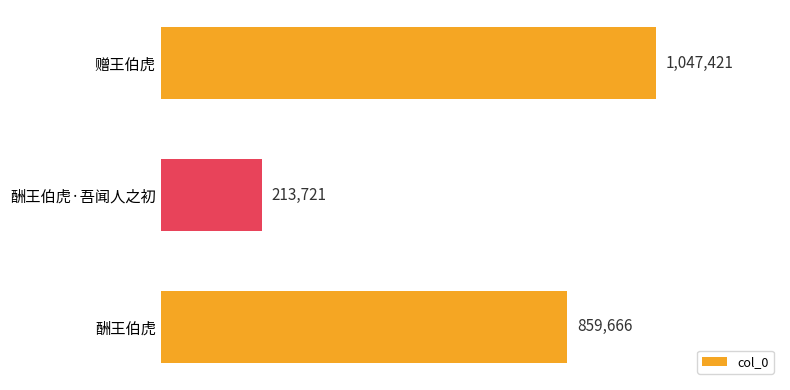

Rank the categories by value from lowest to highest.

酬王伯虎·吾闻人之初, 酬王伯虎, 赠王伯虎